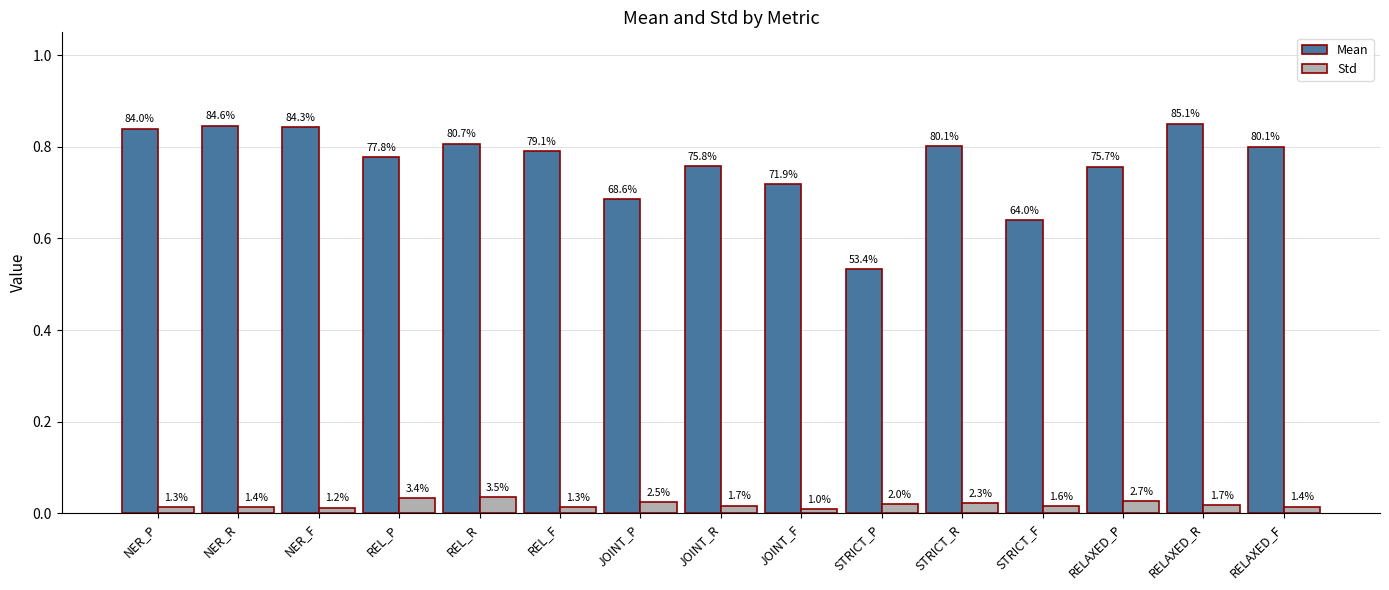

What is the sum of all Mean values?

11.5